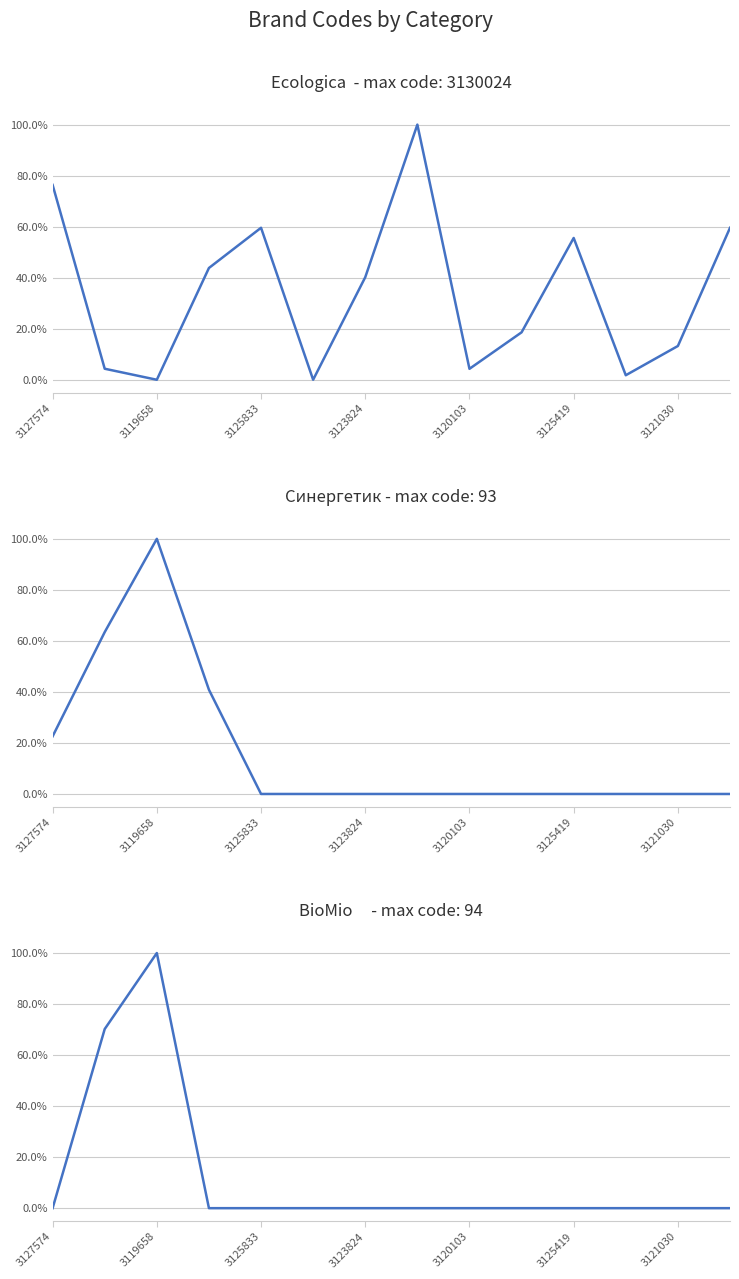

How many lines are shown in the chart?

3